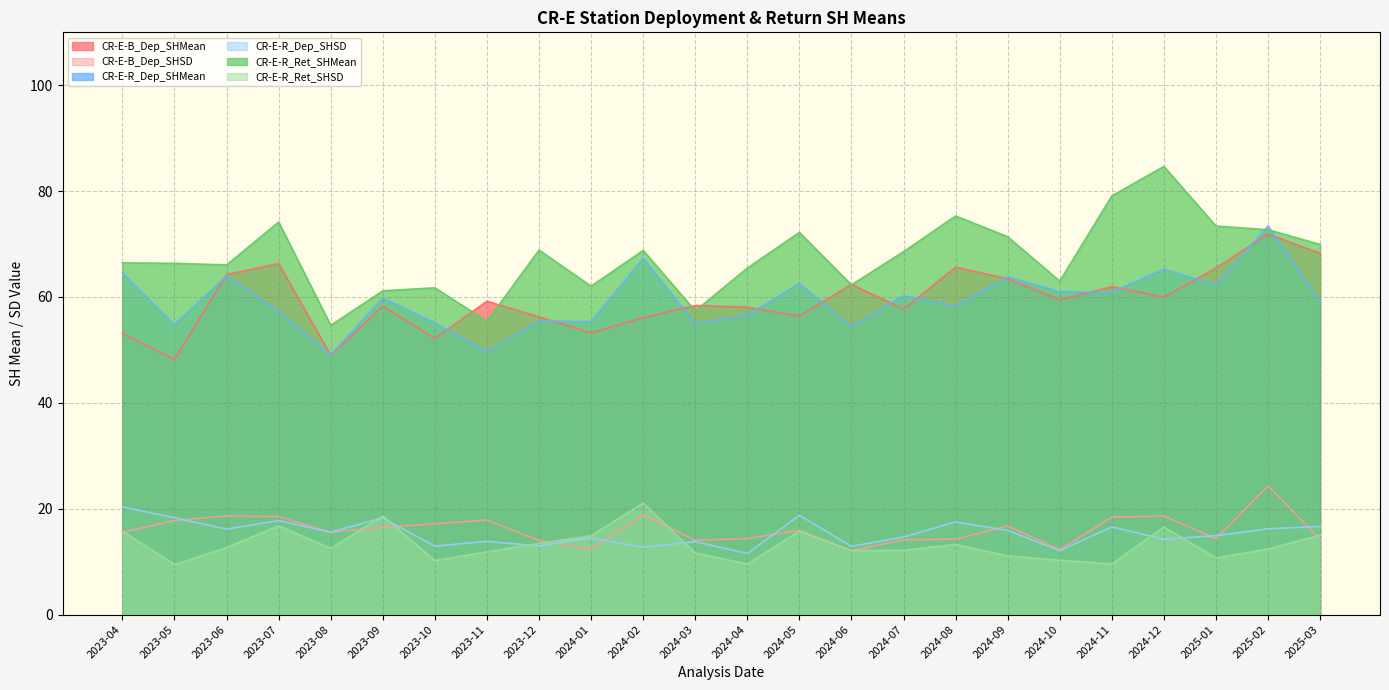

What is the label of the 6th point from the left?

2023-09